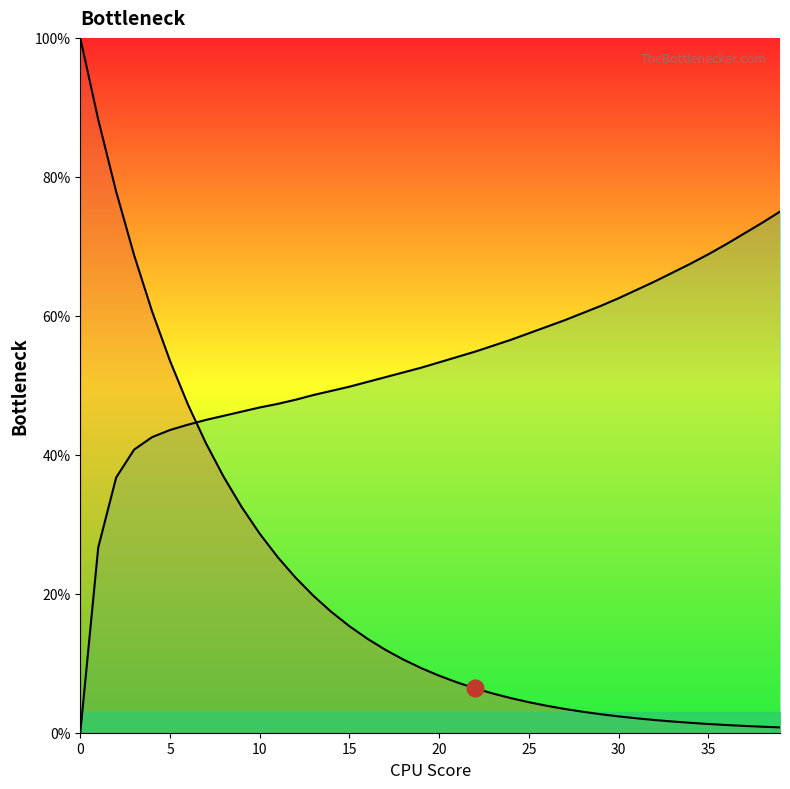

How many values in the col_1_line series exceed 9?

20